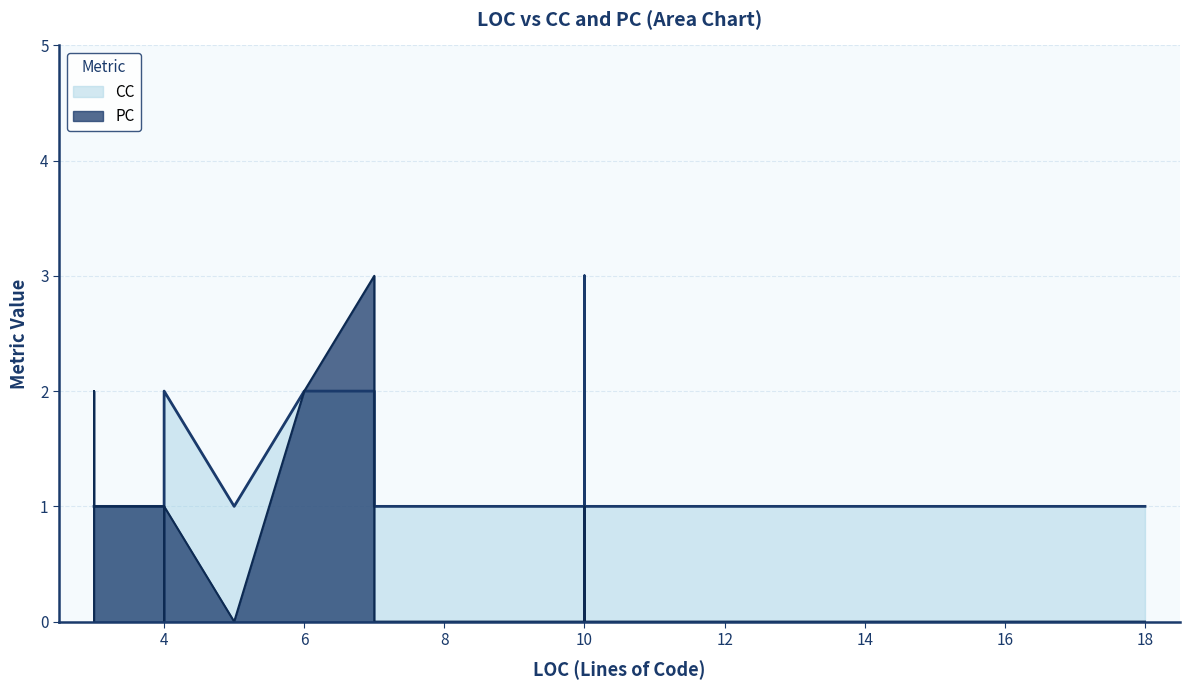

The CC series shows 1 at 3. True or false?

False